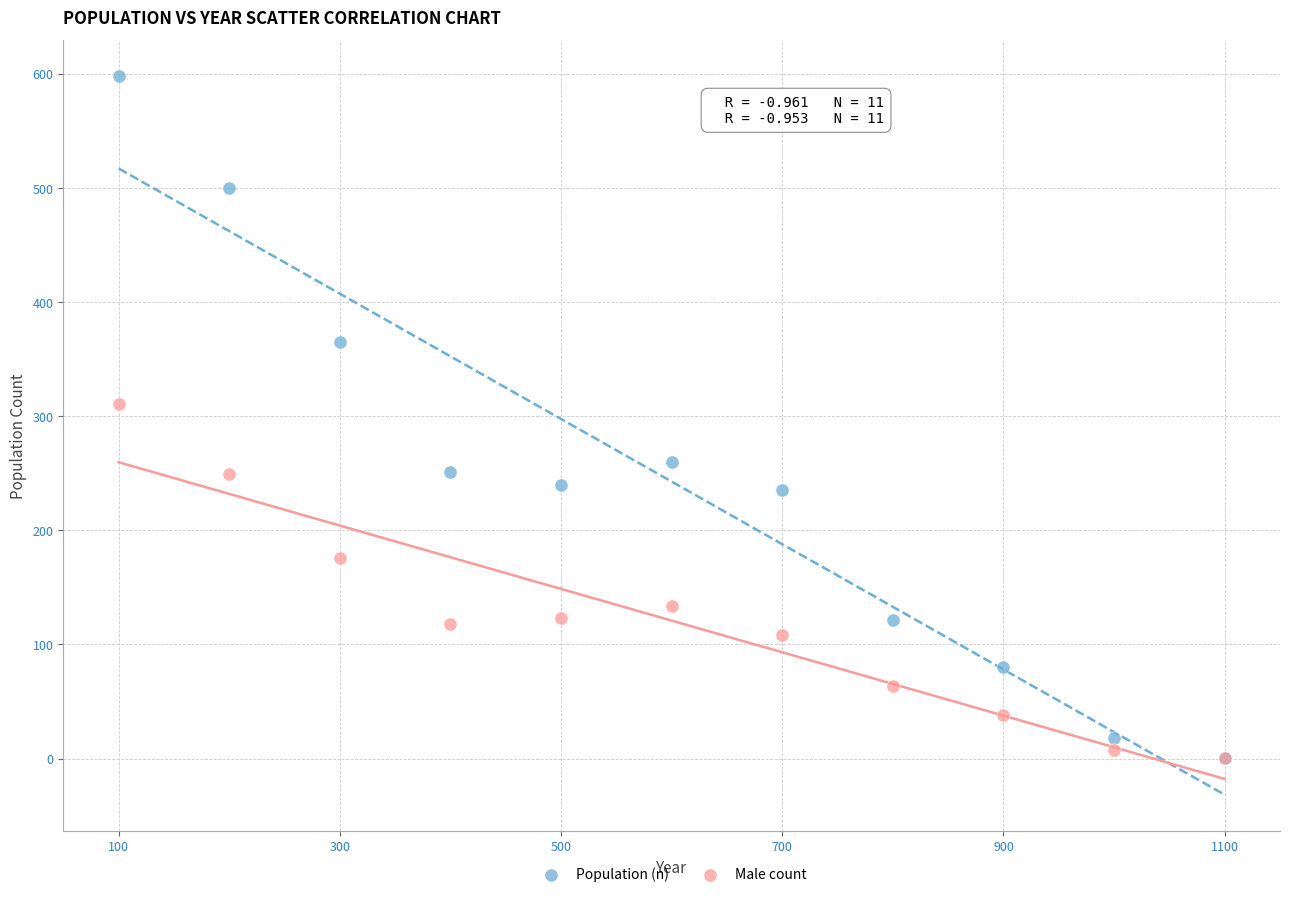

Which series contains the highest Y value?

Population (n)